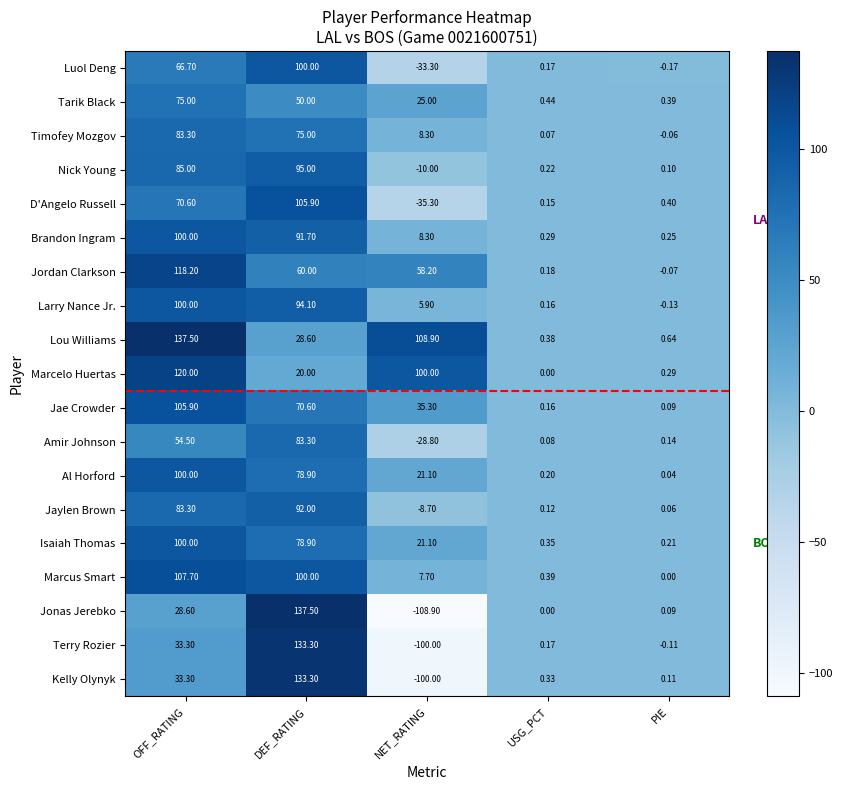

At which category does the chart reach its minimum across all series?

NET_RATING